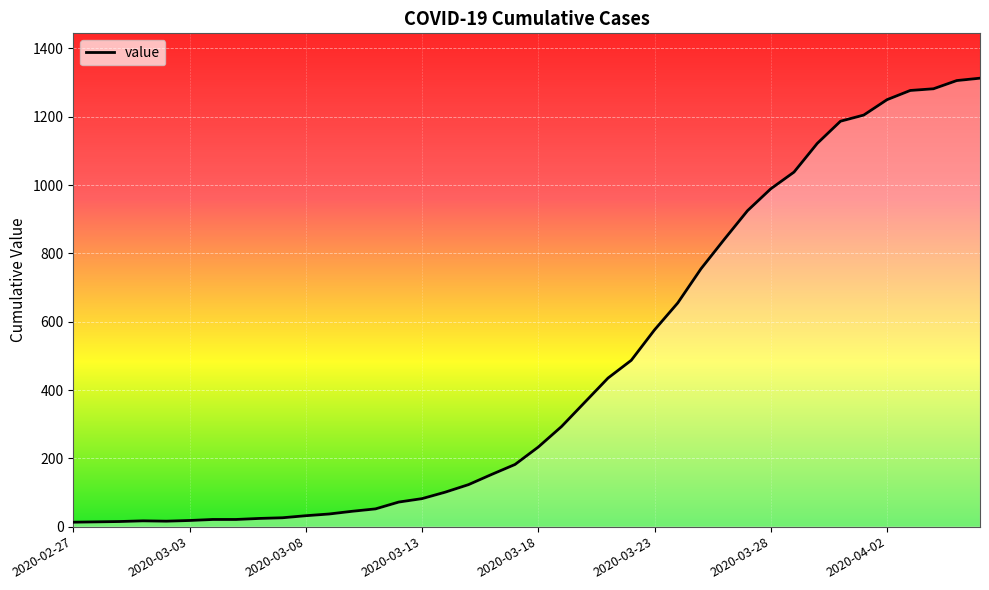

What is the maximum value shown in the chart?

1313